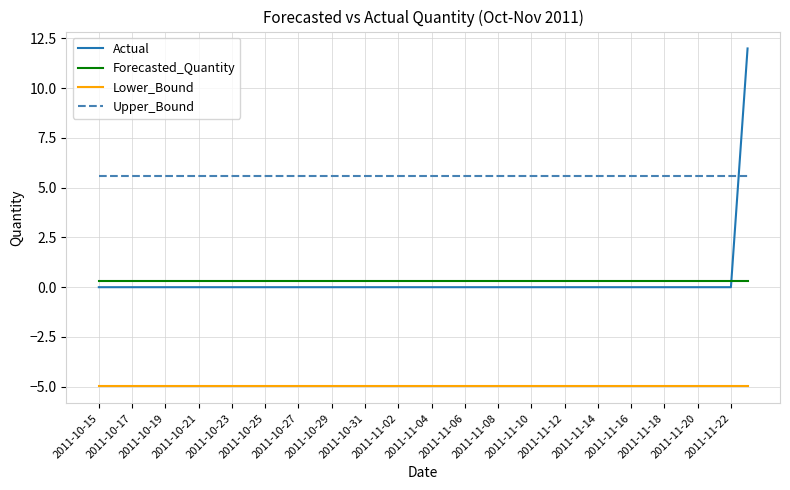

Which series has the largest total across all categories?

Upper_Bound